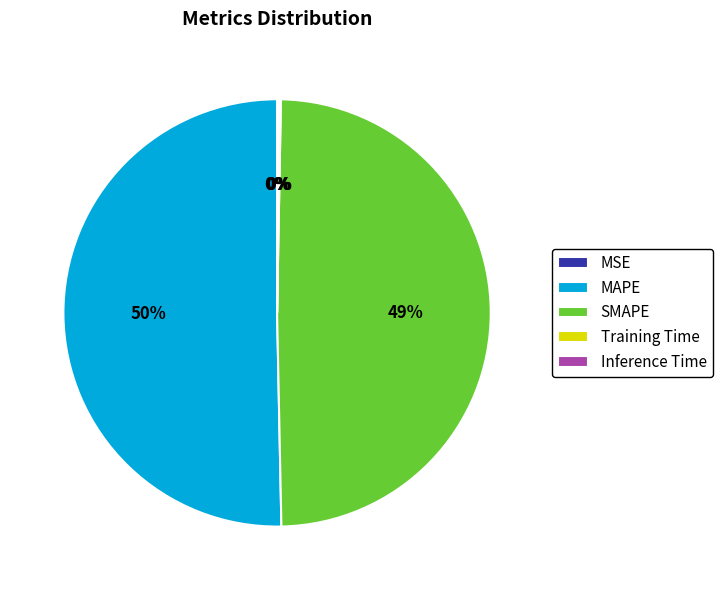

To the nearest percent, what is the difference between the SMAPE and MAPE slice percentages?

1%